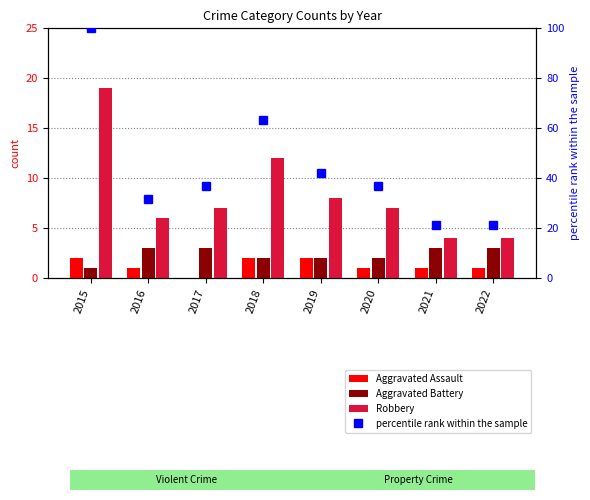

Which series changed the most between 2018 and 2021?

percentile rank within the sample